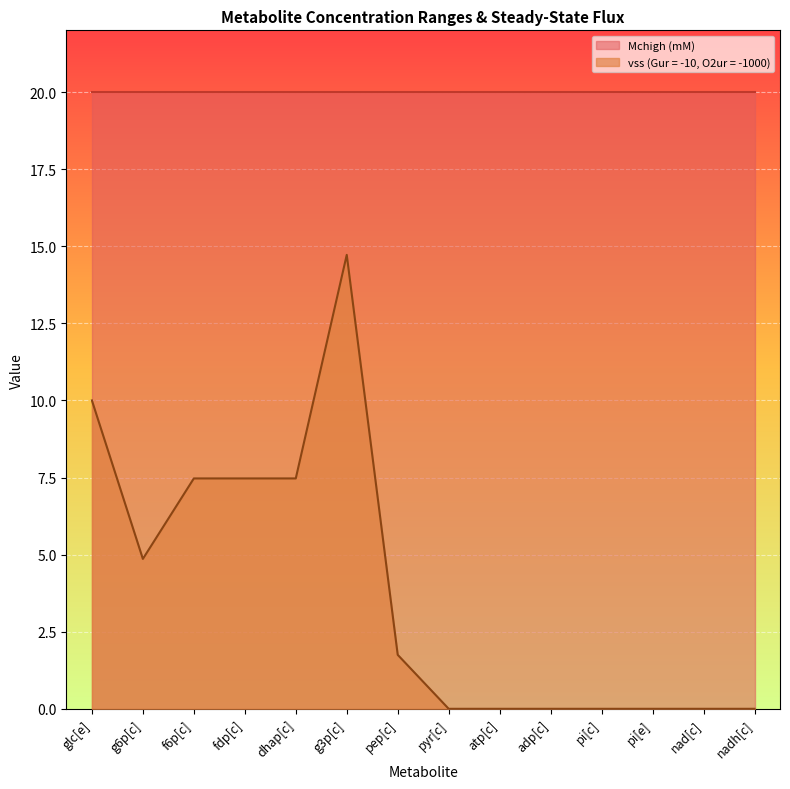

List the labels in order of value, largest first.

g3p[c], glc[e], f6p[c], fdp[c], dhap[c], g6p[c], pep[c], pyr[c], atp[c], adp[c], pi[c], pi[e], nad[c], nadh[c]